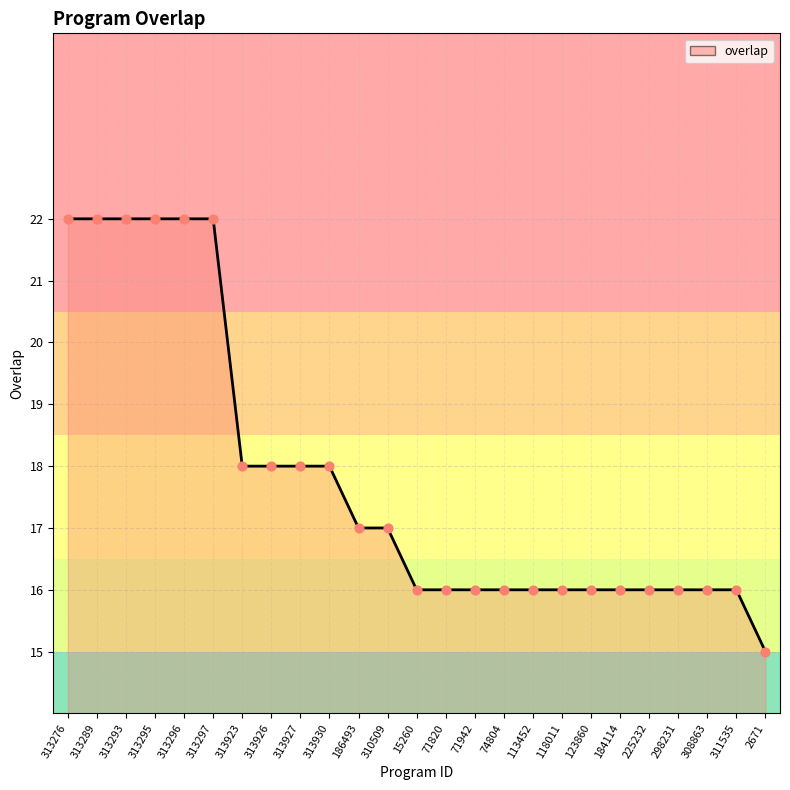

What is the ratio of the value at 313297 to the value at 313923?

1.2